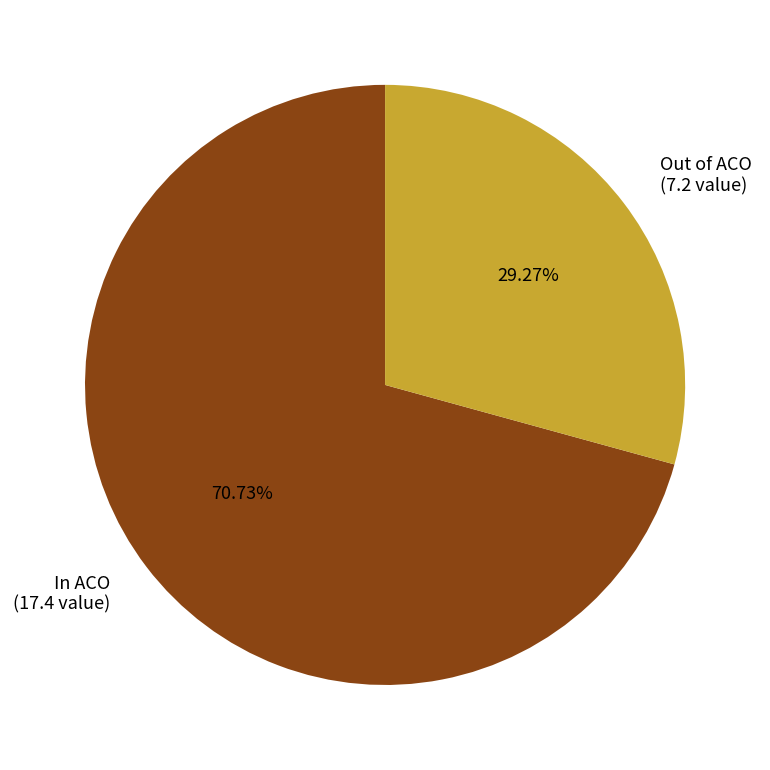

To the nearest percent, what is the combined percentage of In ACO and Out of ACO?

100%